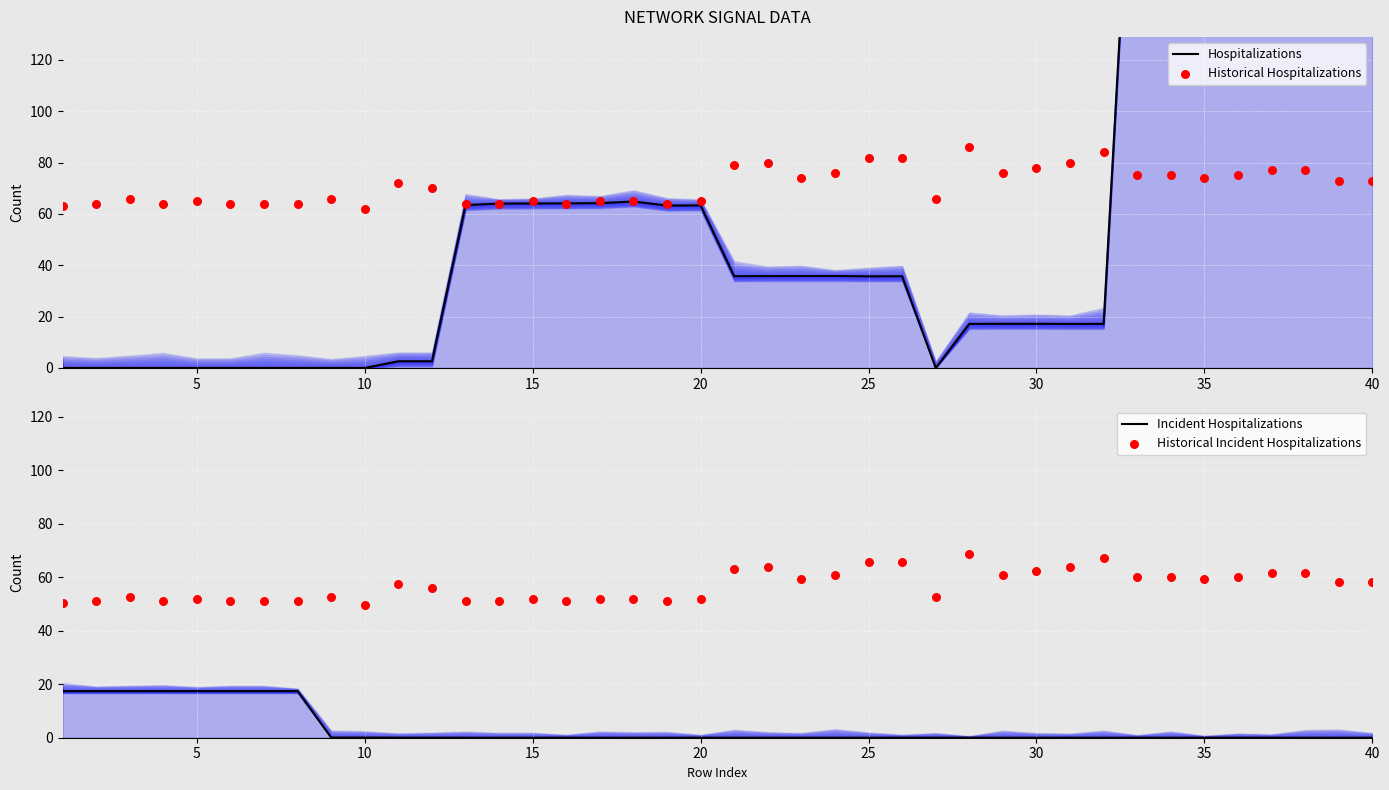

Is the value of Historical Hospitalizations at 22 greater than the value of Historical Incident Hospitalizations at 28?

Yes